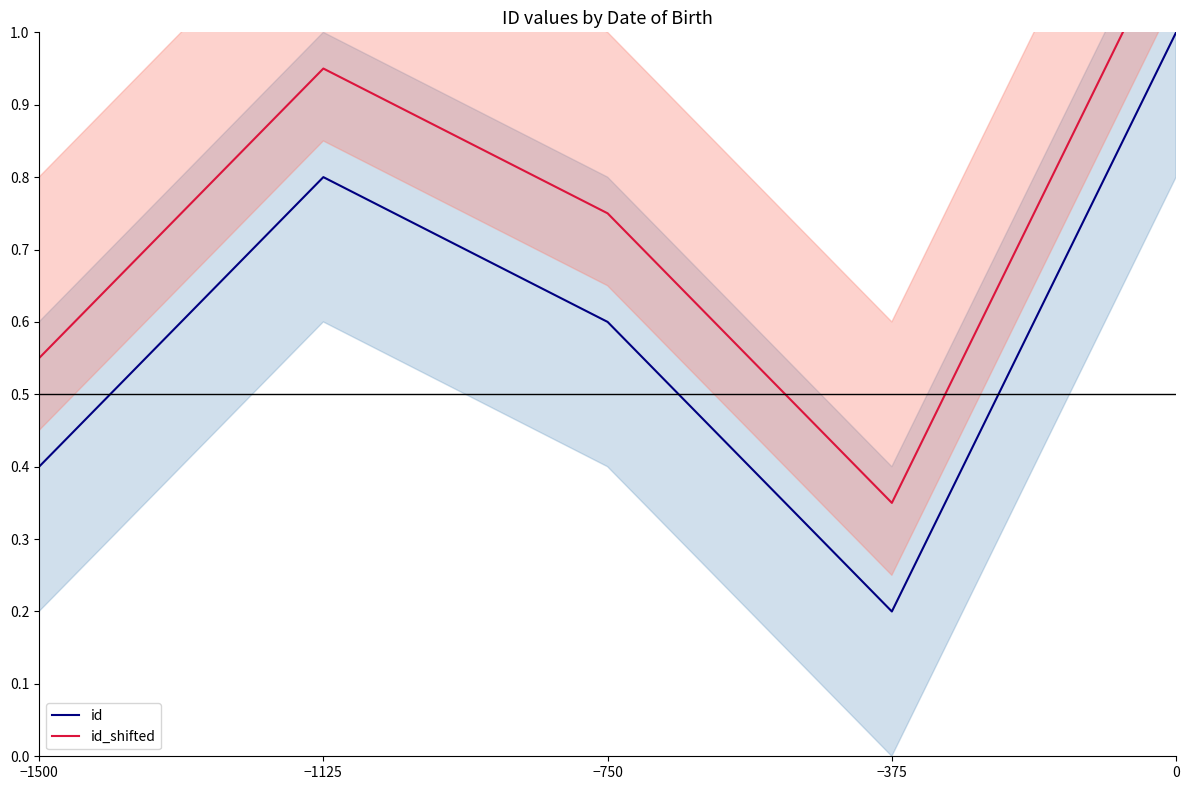

What is the average value of the id_shifted series?

0.8